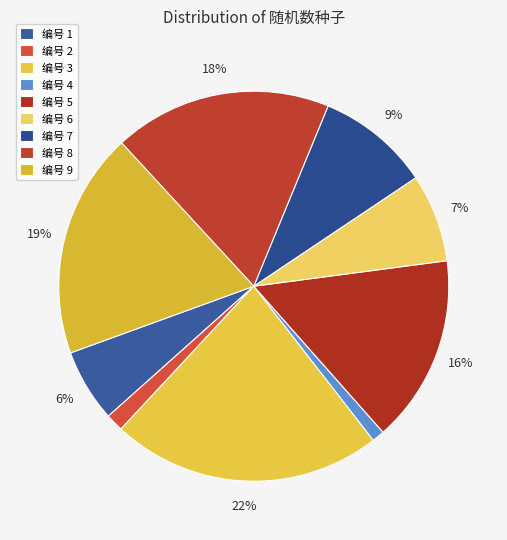

Rank the categories by value from highest to lowest.

3, 9, 8, 5, 7, 6, 1, 2, 4